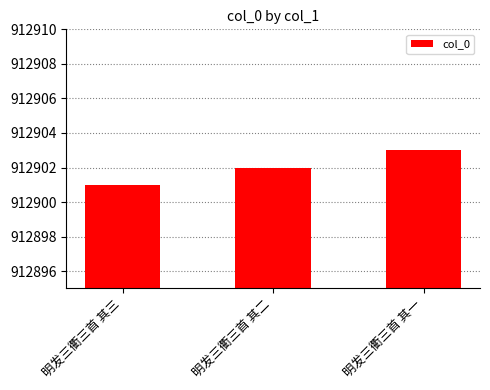

Read the value at 明发三衢三首 其一.

912903